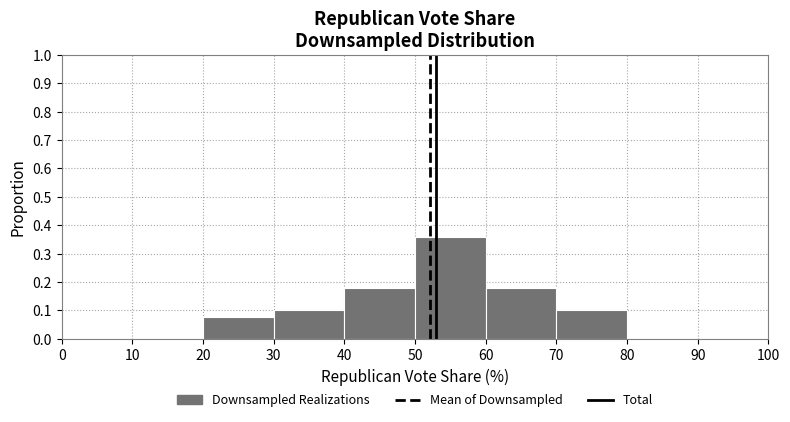

Reading left to right, list every bar in this chart as the range it spans on the x-axis followed by its height. The values are not printed on the chart, so give them approximately, as read against the axis.

0 to 10: 0
10 to 20: 0
20 to 30: 0.08
30 to 40: 0.10
40 to 50: 0.18
50 to 60: 0.36
60 to 70: 0.18
70 to 80: 0.10
80 to 90: 0
90 to 100: 0